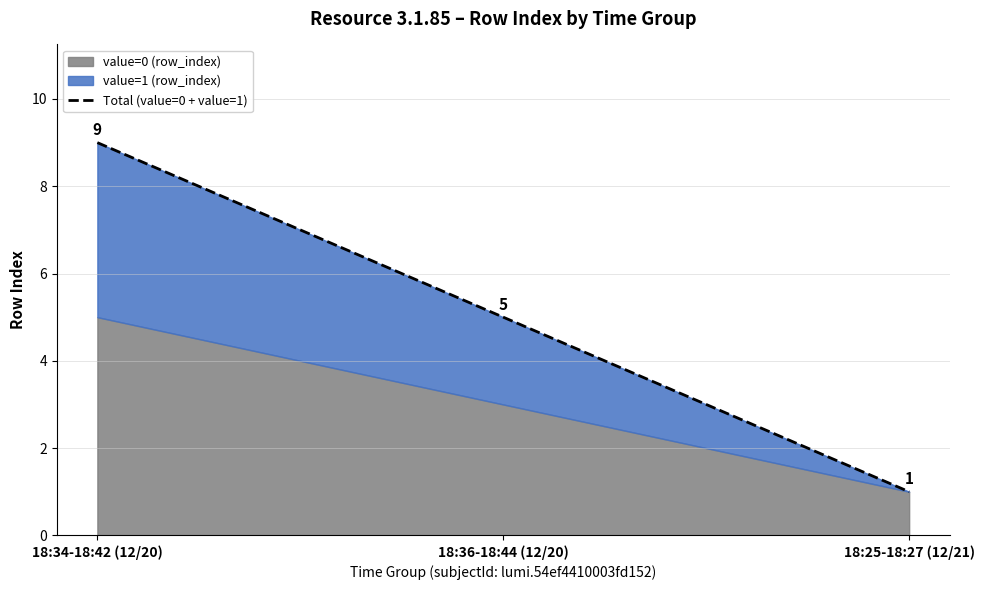

What position from the right is 18:25-18:27 (12/21)?

1